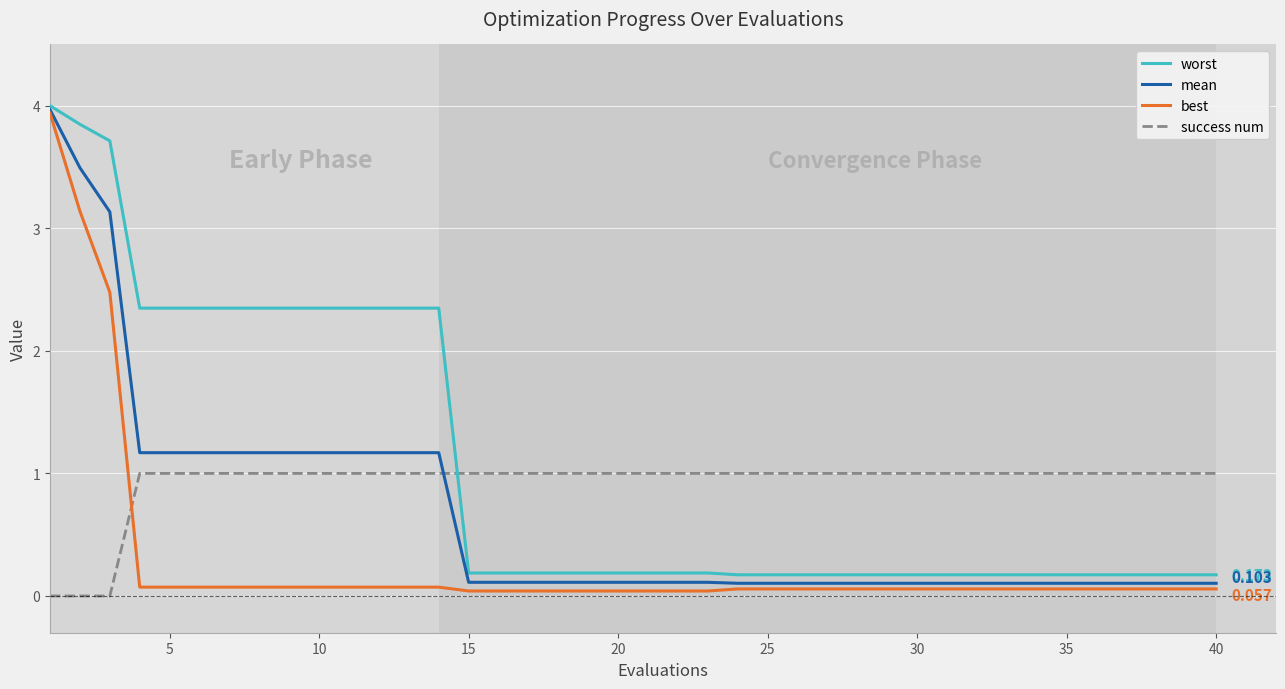

Which series has the largest range (max minus min)?

best